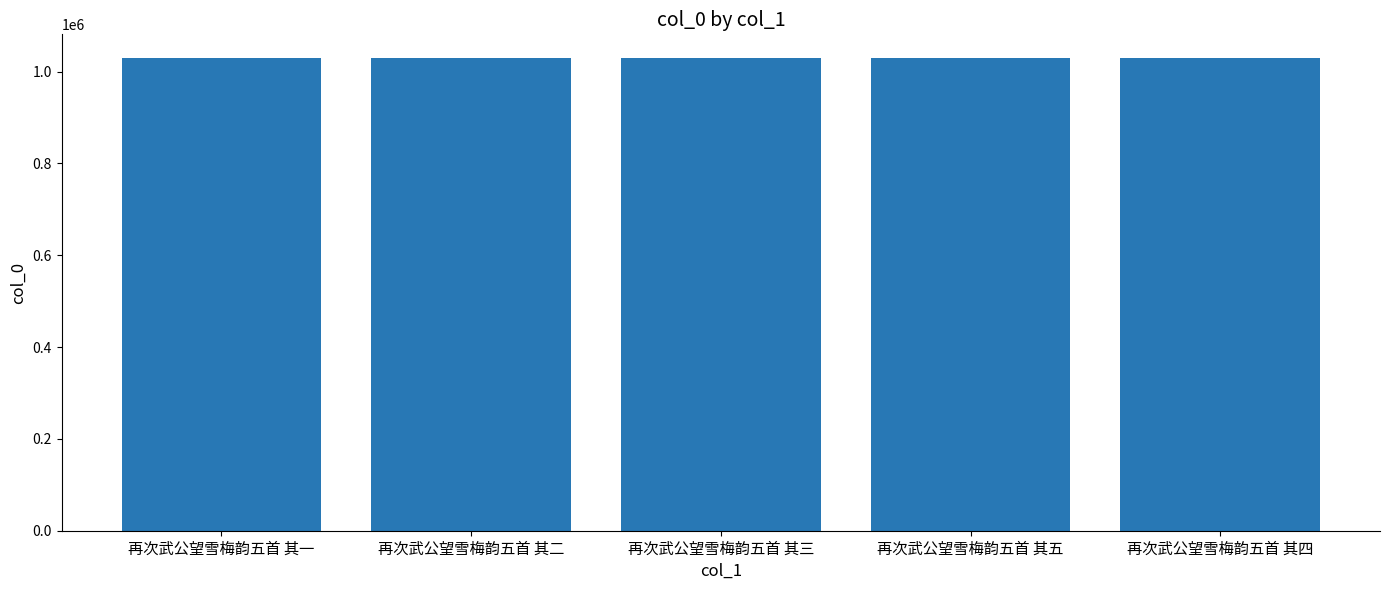

What is the label of the 1st bar from the right?

再次武公望雪梅韵五首 其四